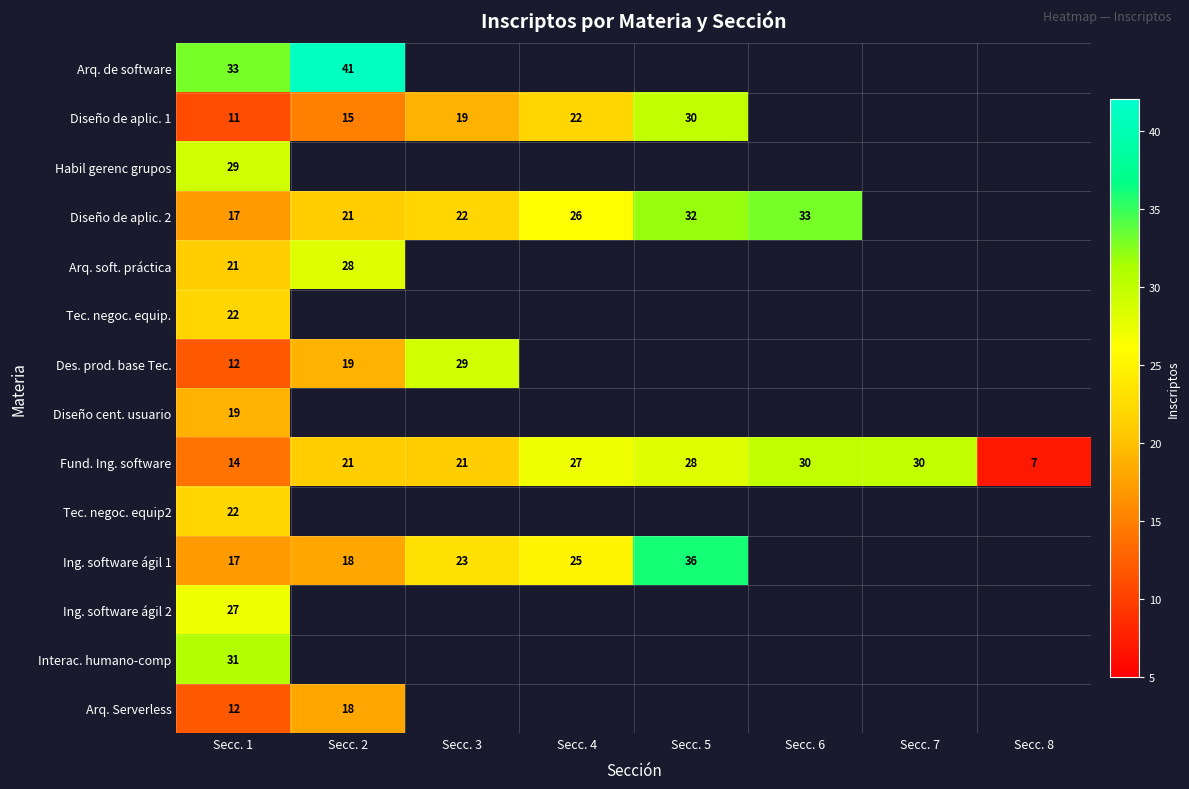

Is it true that Arq. soft. práctica equals 11 at Secc. 2?

False